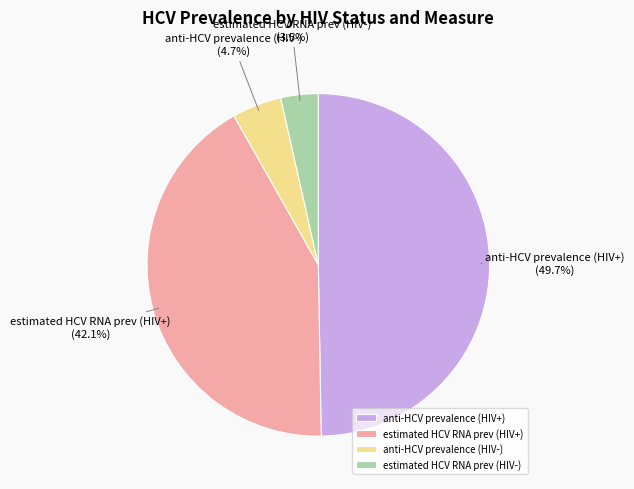

Is there any slice that represents more than half of the pie?

No